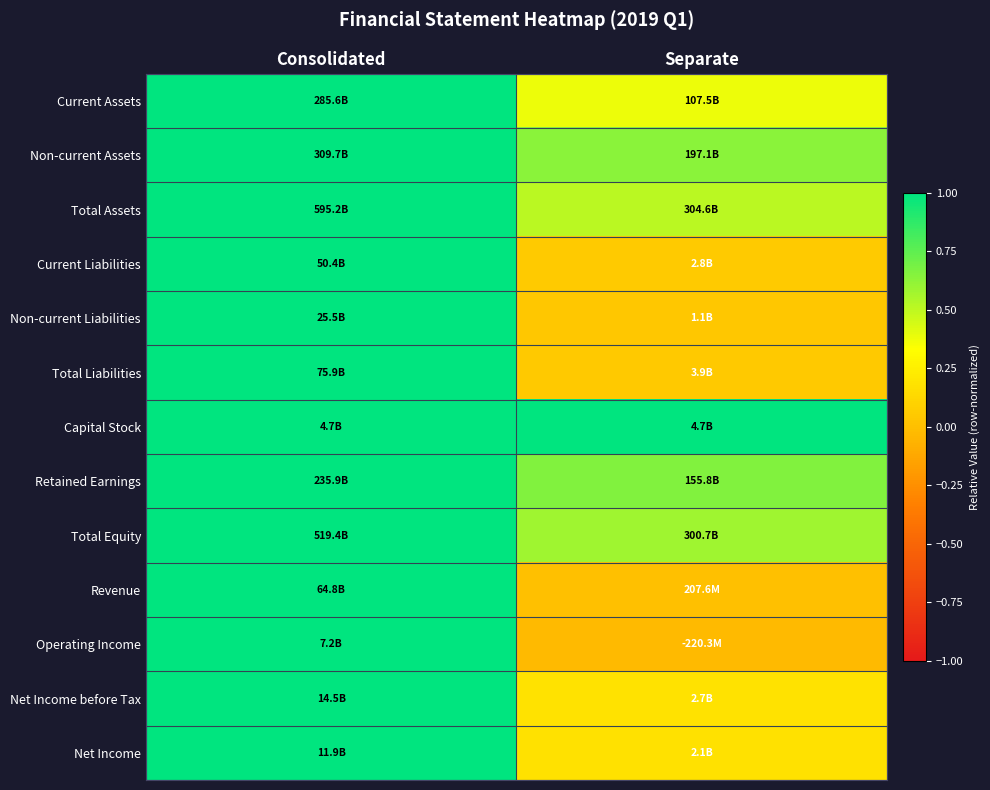

At which category does the chart reach its minimum across all series?

Separate